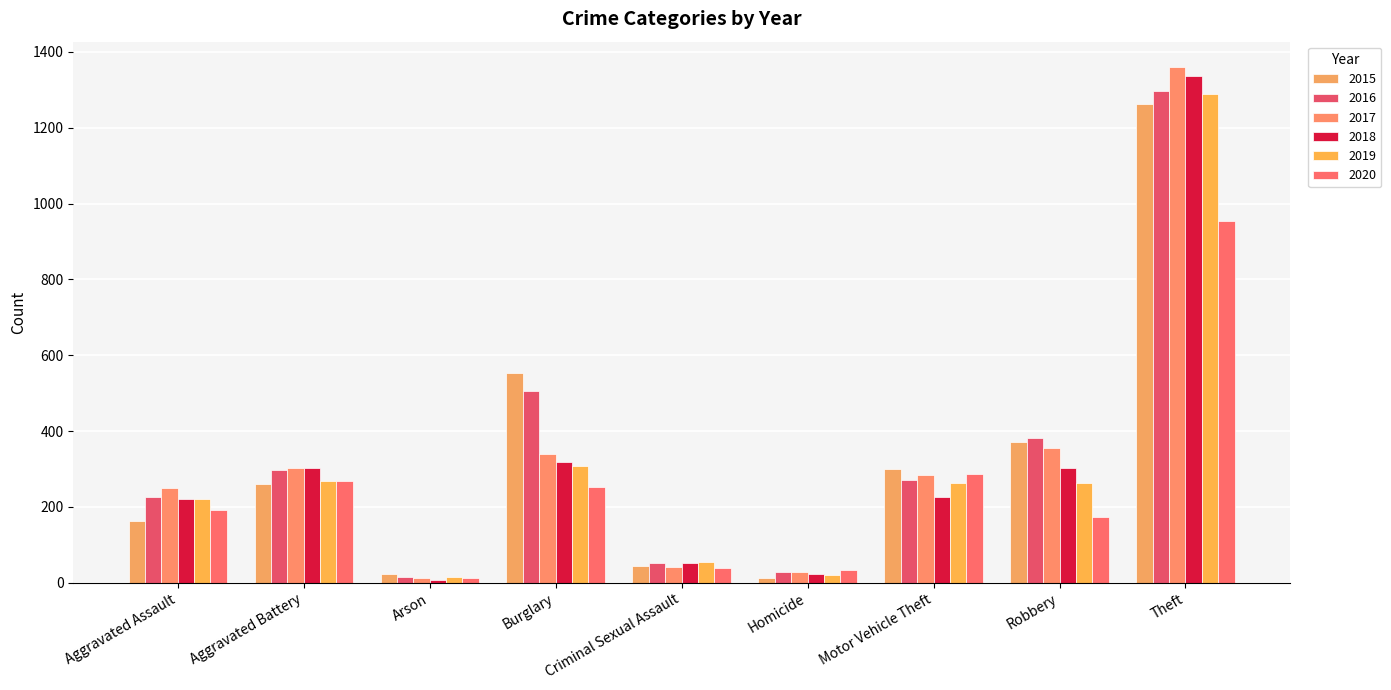

Which series has the largest total across all categories?

2016